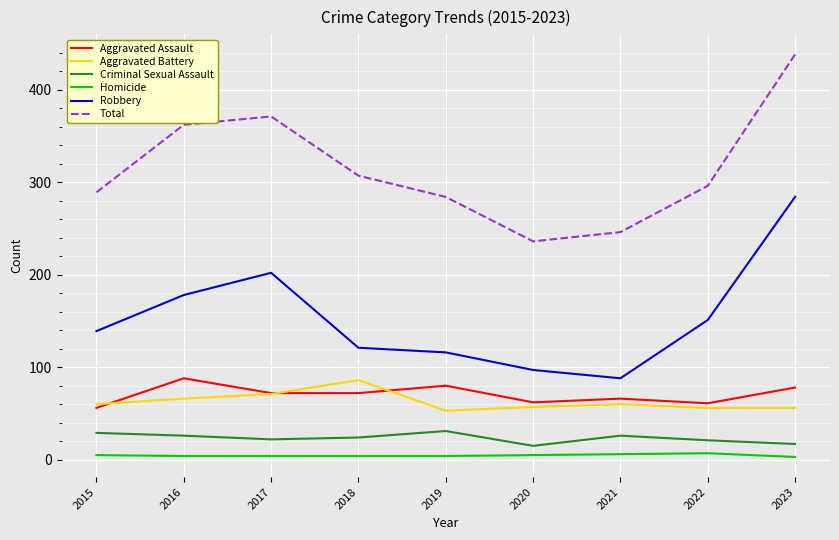

At which category is the sum across all series the highest?

2023